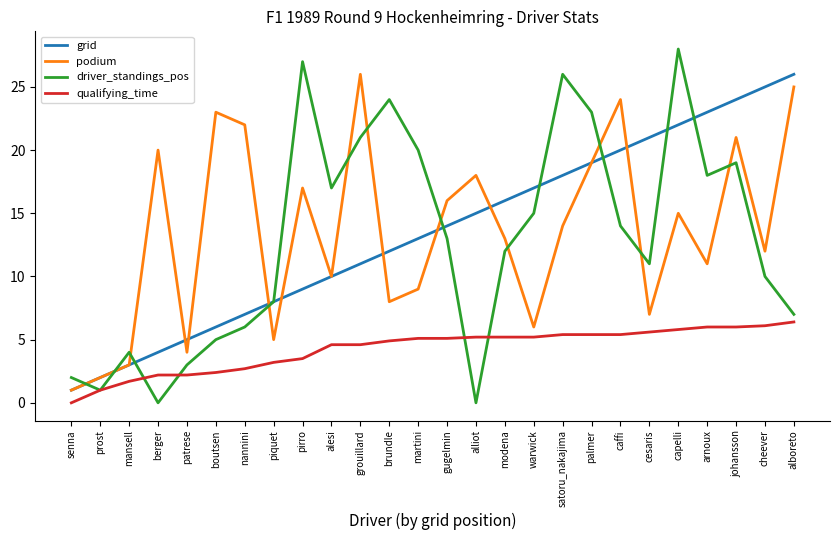

What is the sum of the grid values at pirro and palmer?

28.0